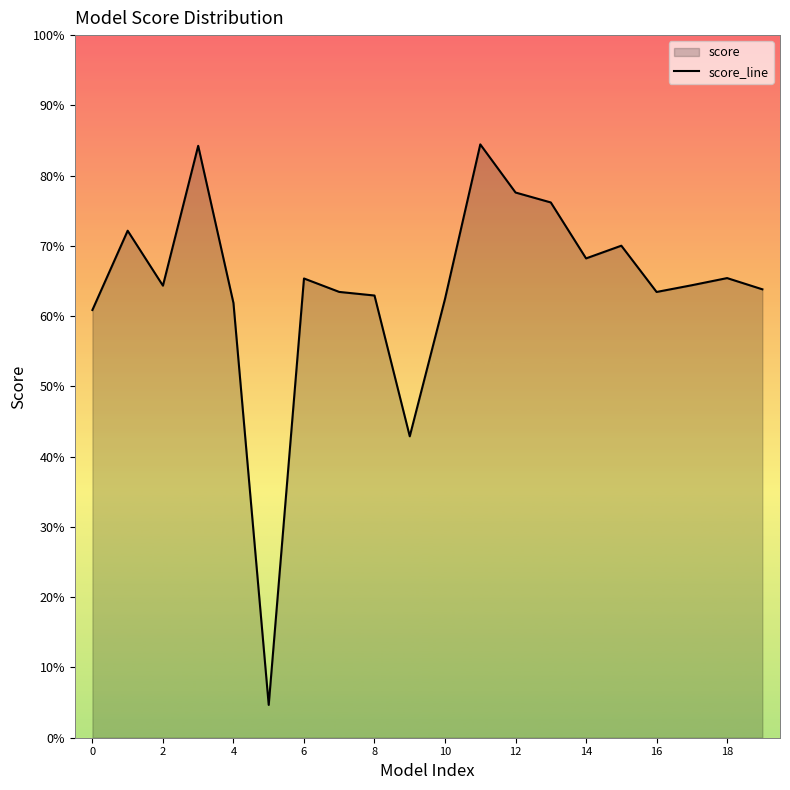

What value does the data have at 0?

0.6